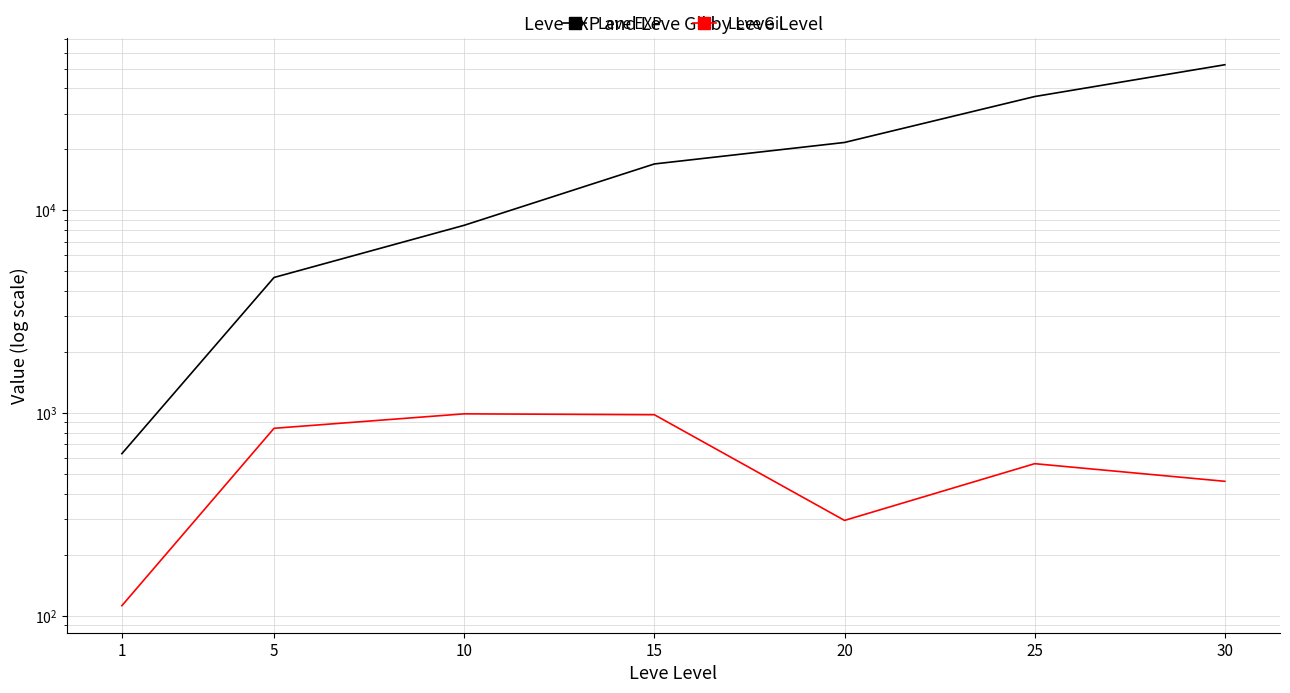

At how many categories does at least one series exceed 10383?

4